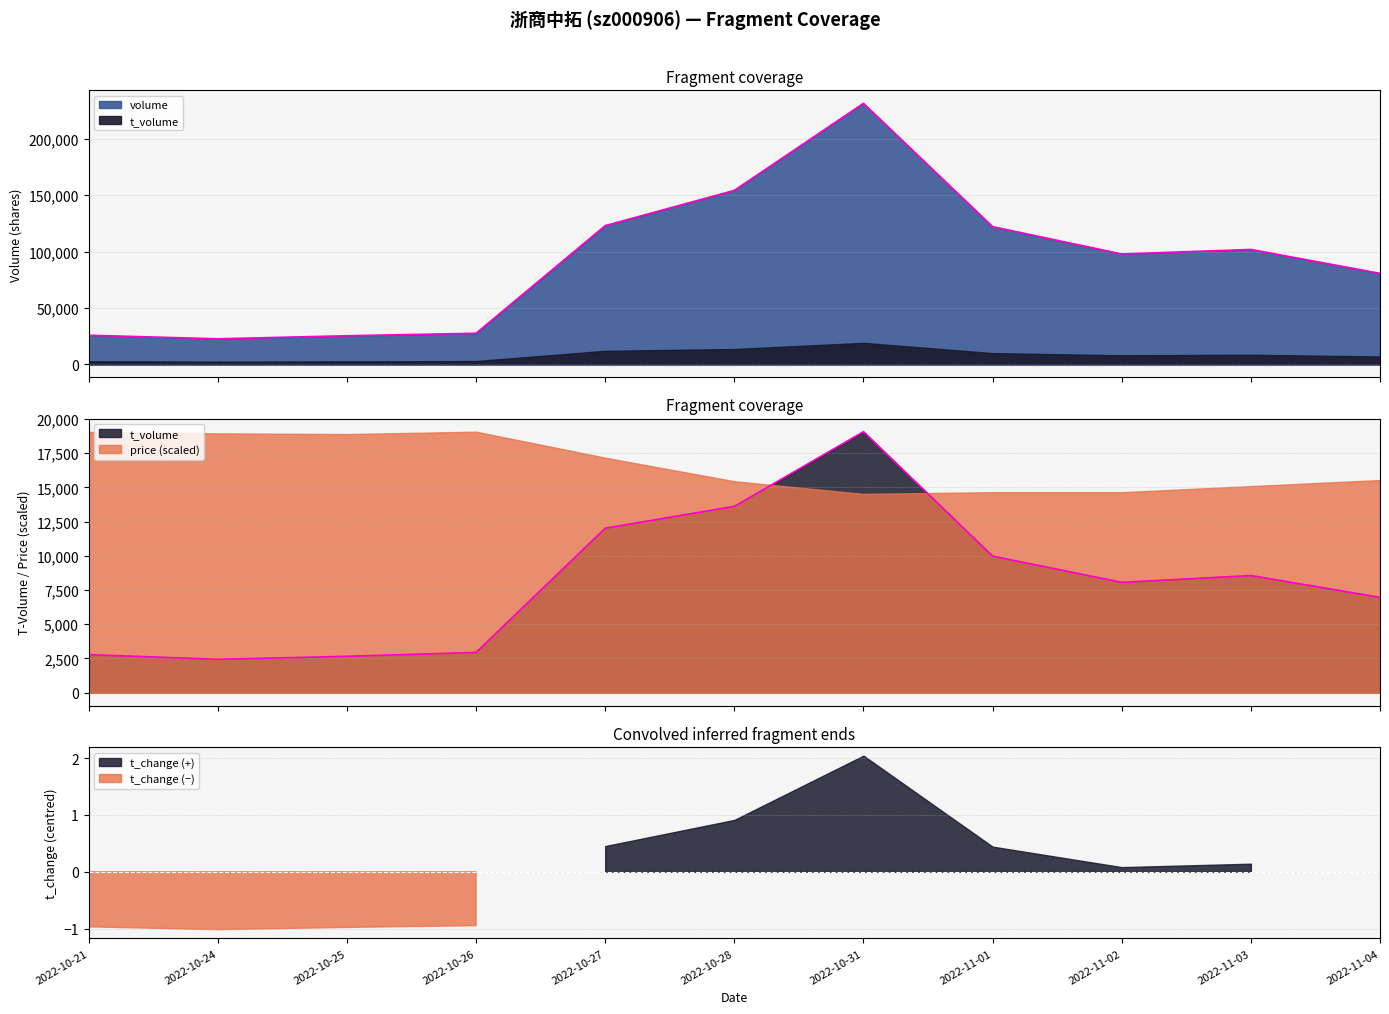

True or false: volume has a value of 121715 at 2022-10-31.

False